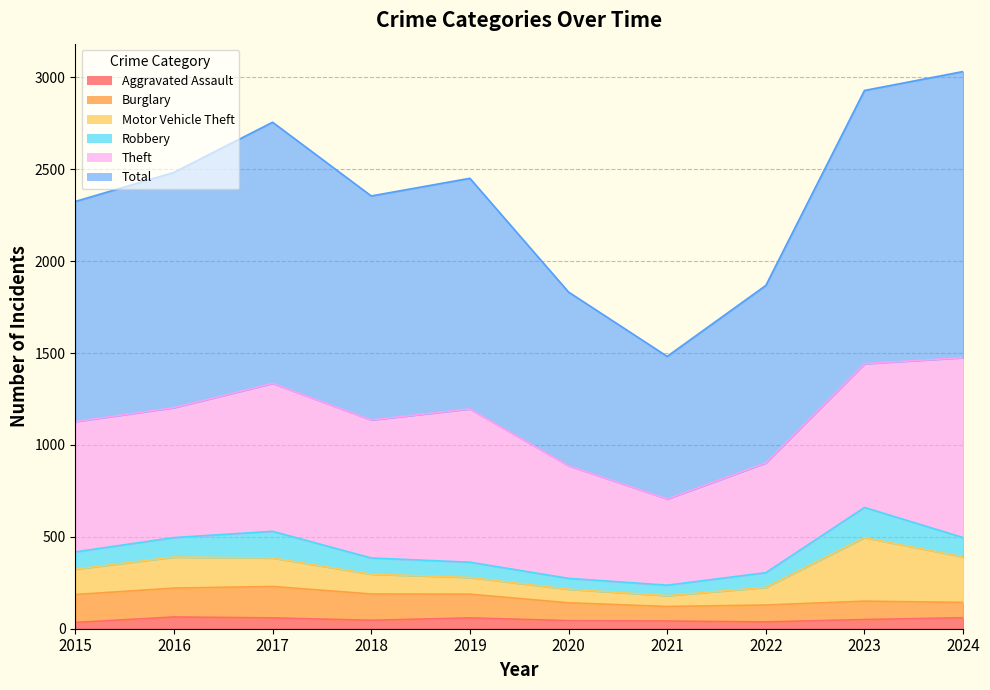

In Motor Vehicle Theft, how many points are higher than both neighbors (excluding endpoints)?

2